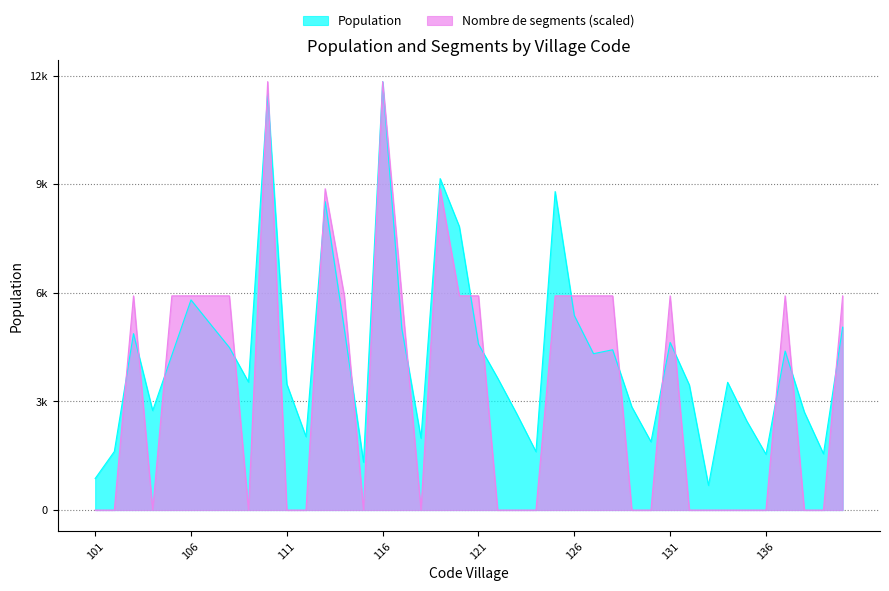

Which category has the lowest value in the Population series?

133